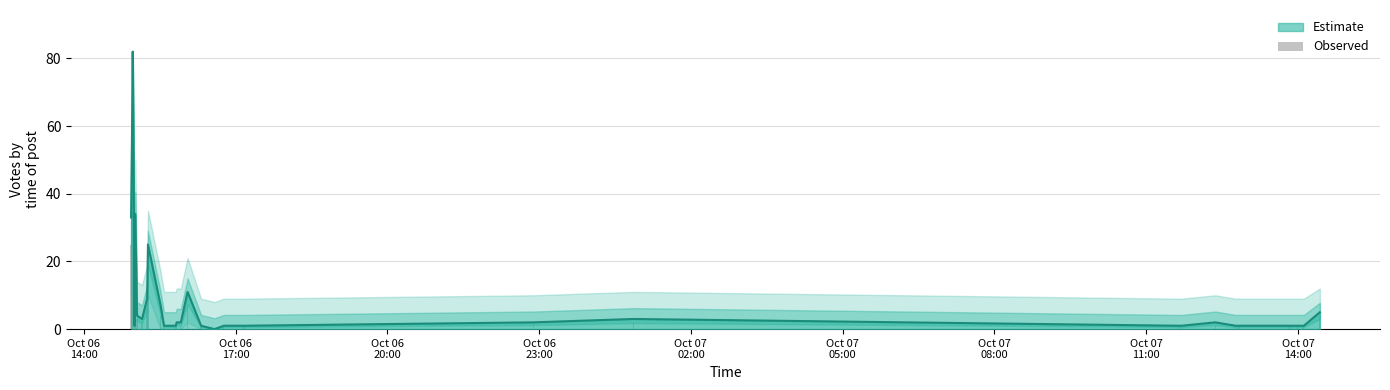

At which label is the value closest to 30?

Oct 06
14:00